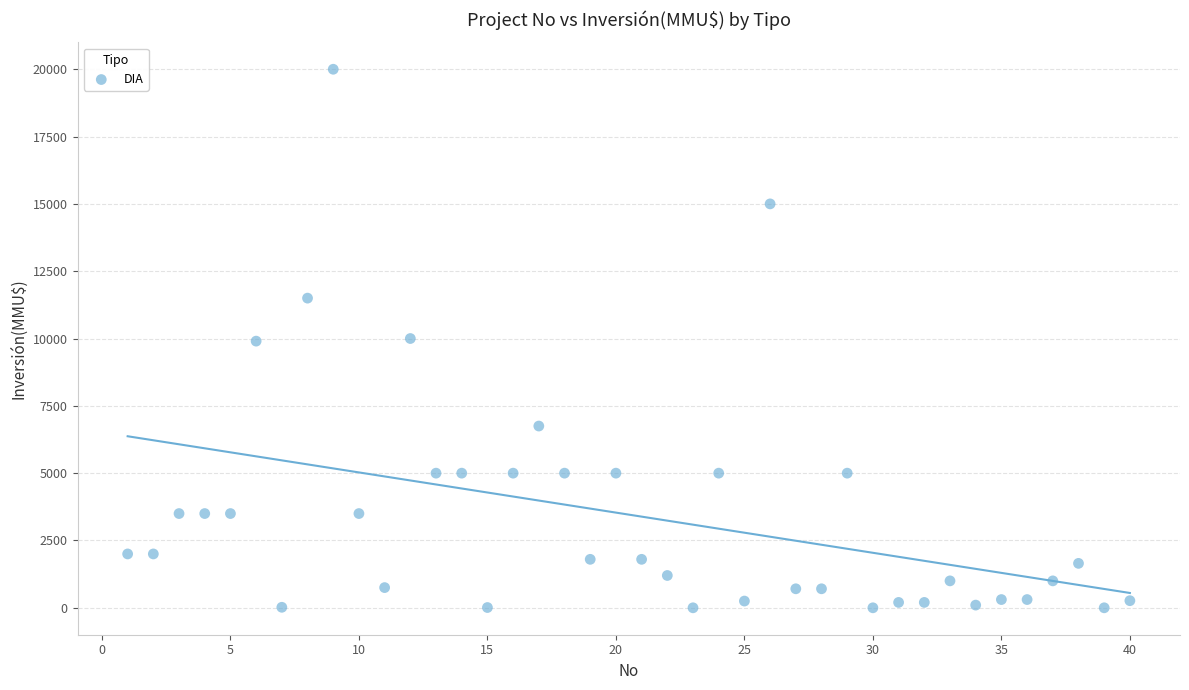

What is the range of X values (max minus min)?

39